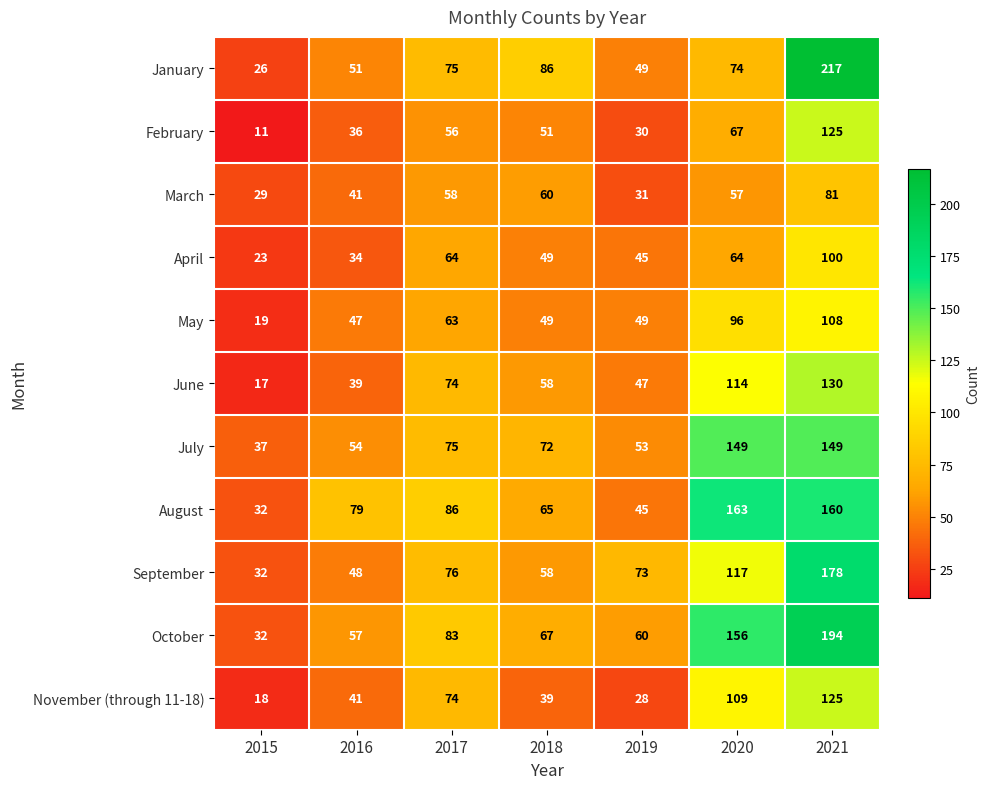

Rank the categories by August value from lowest to highest.

2015, 2019, 2018, 2016, 2017, 2021, 2020